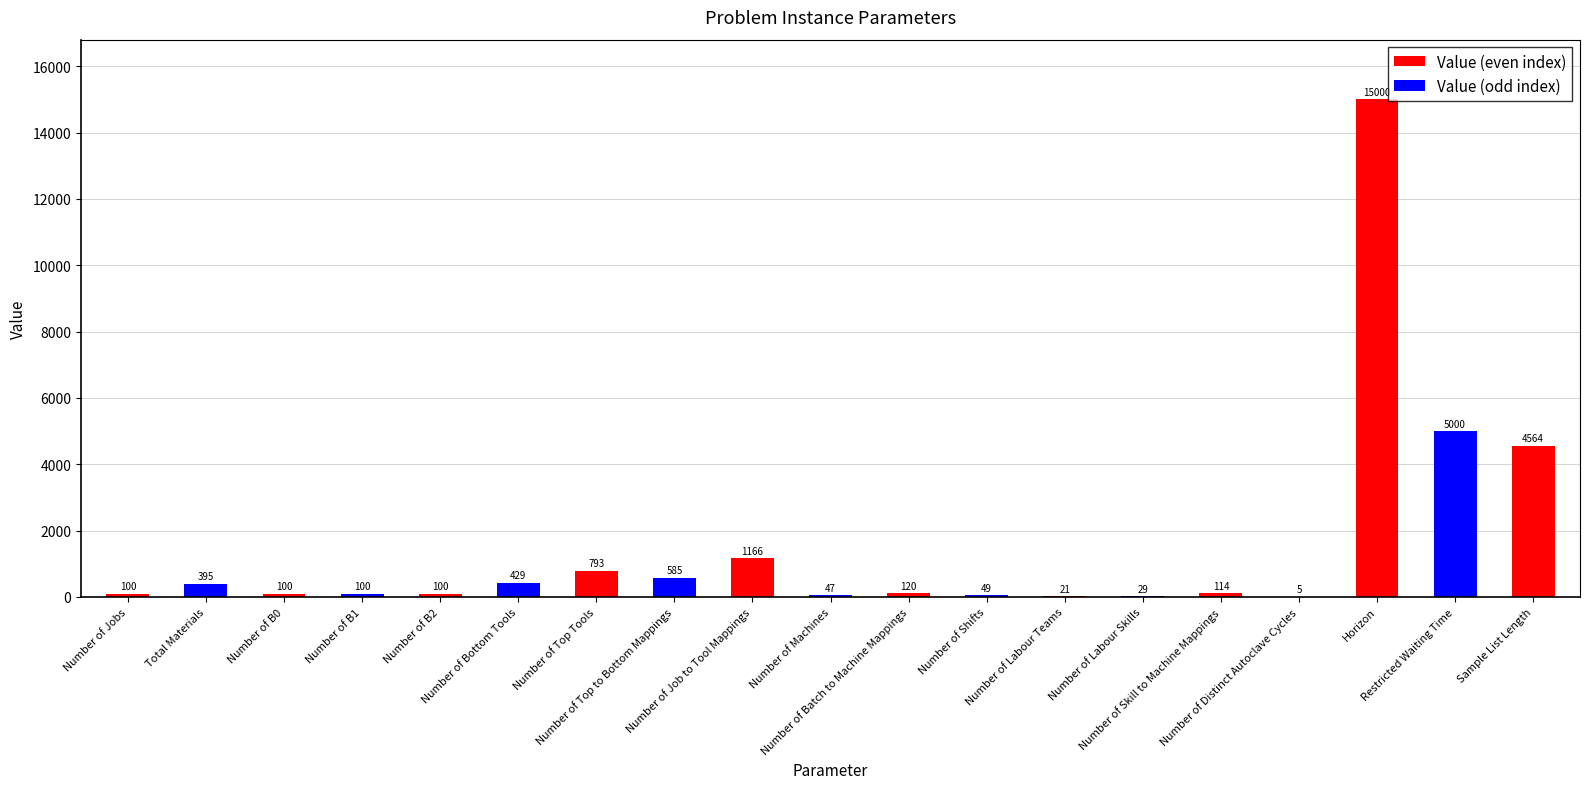

True or false: the data shows 15000 at Horizon.

True